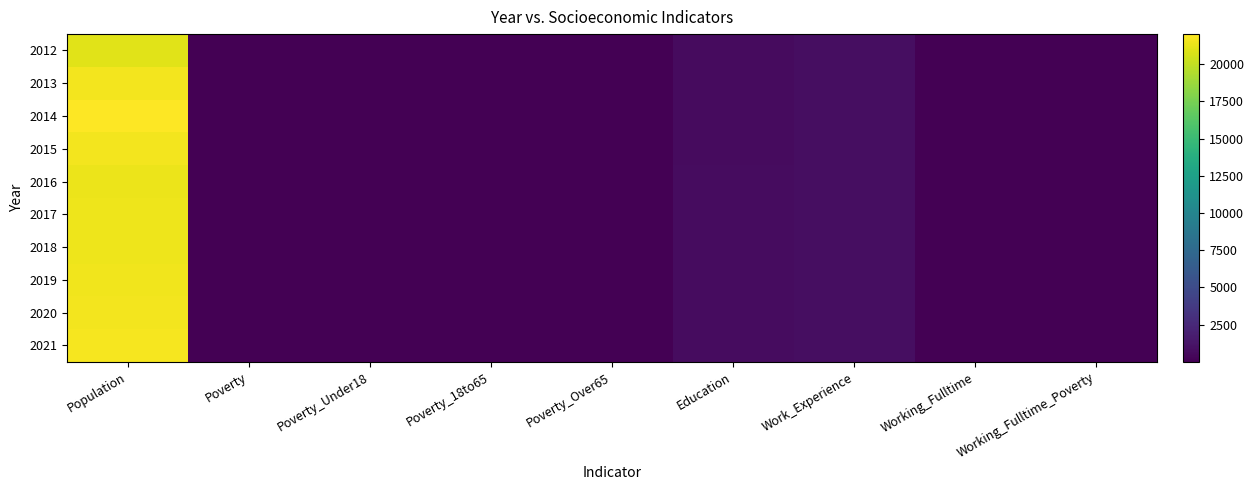

How many categories are shown in the chart?

9